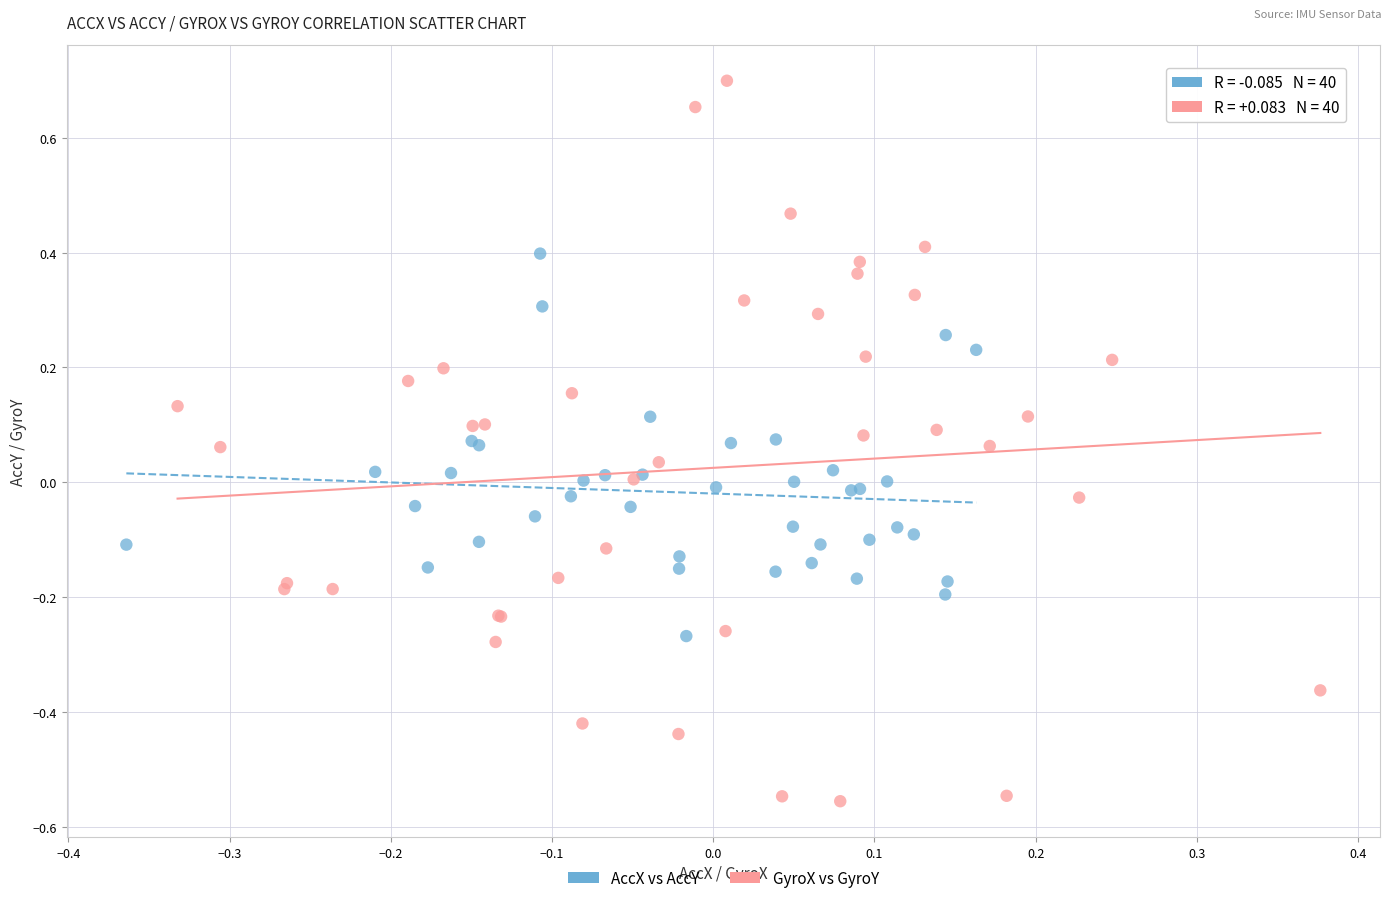

Which series contains the lowest Y value?

GyroX vs GyroY